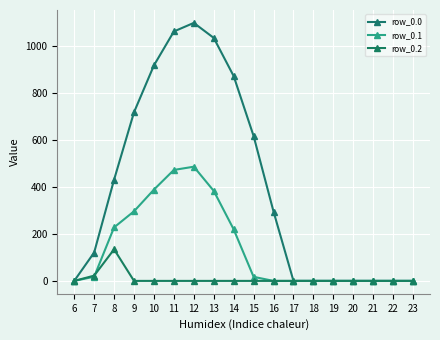

Count the number of data series in this chart.

3